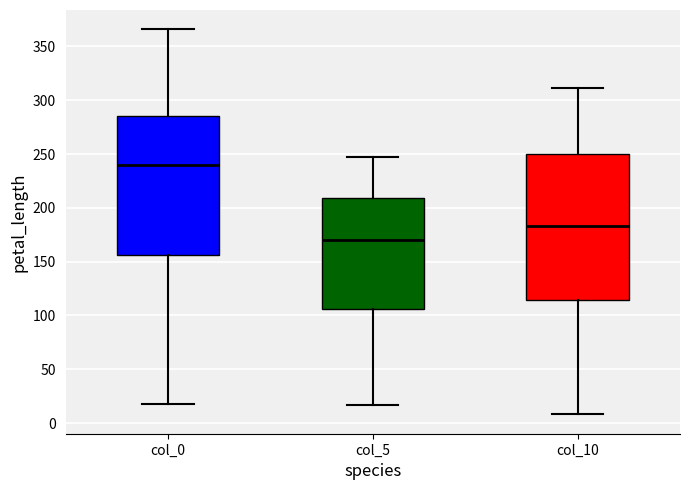

Which box has the lowest median line?

col_5